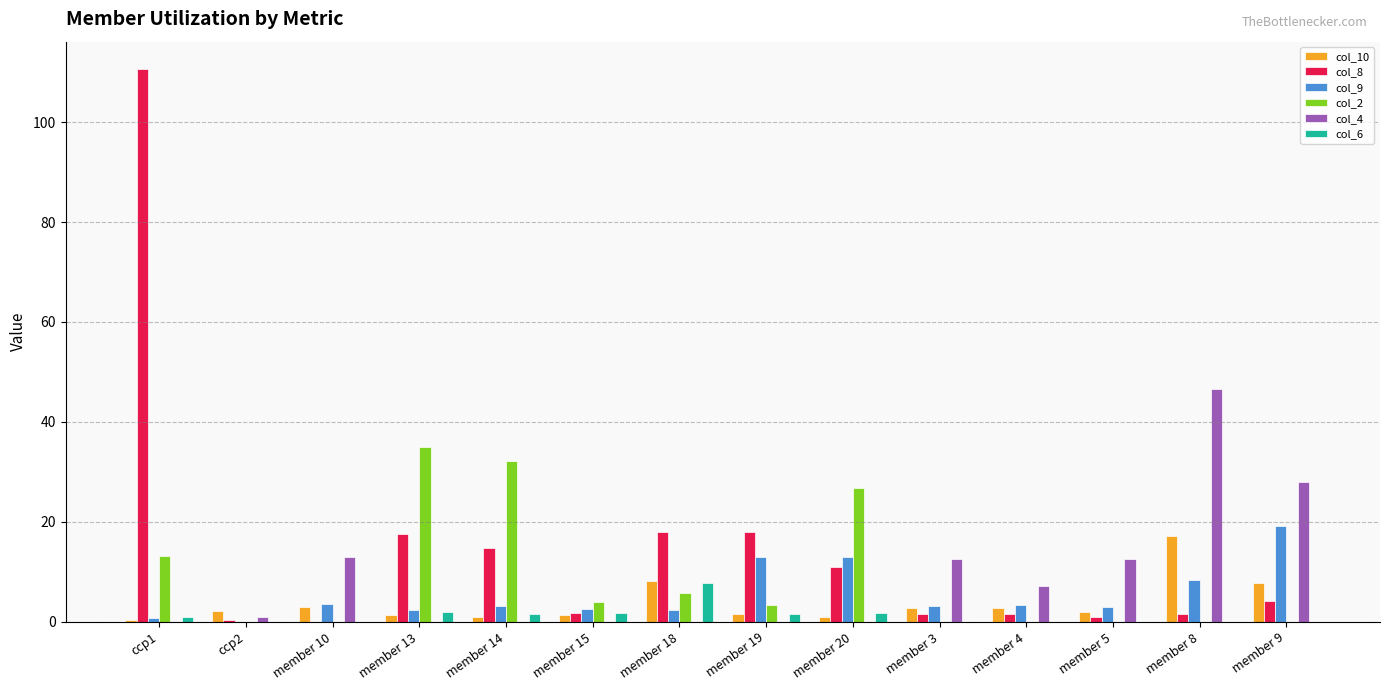

What is the greatest value displayed?

110.6